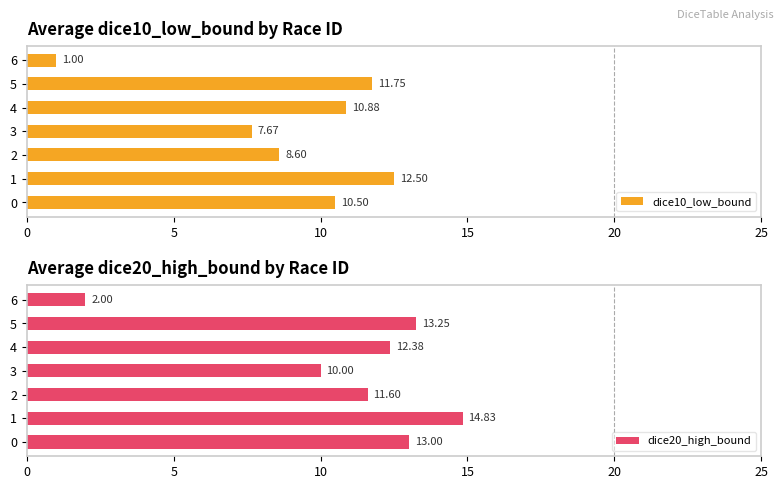

List the labels in order of dice10_low_bound value, smallest first.

6, 3, 2, 0, 4, 5, 1